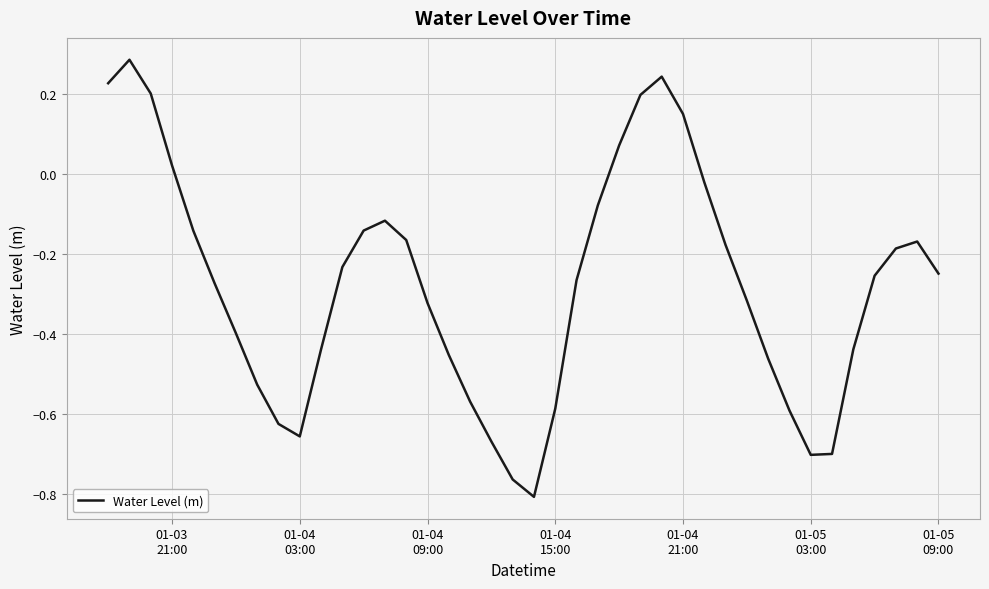

How many series are shown in this chart?

1